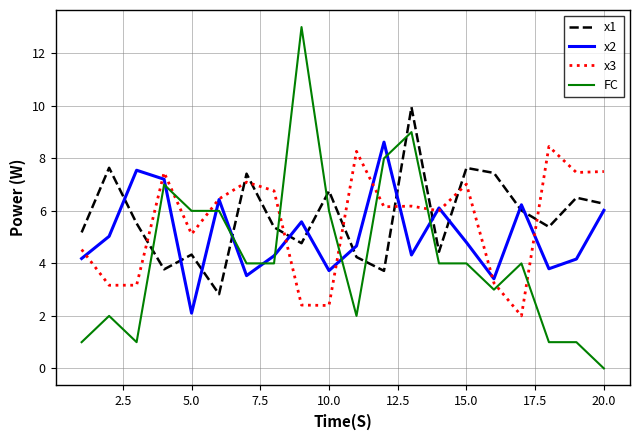

Which series has the largest range (max minus min)?

FC